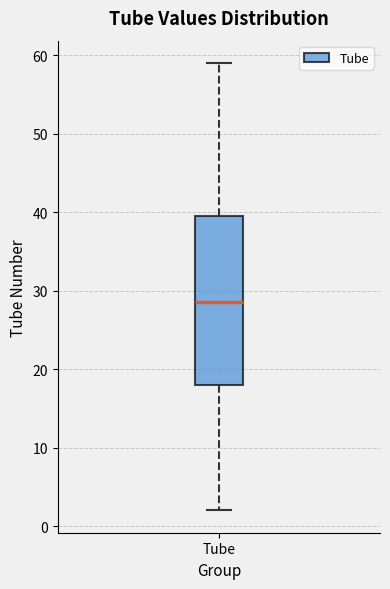

Transcribe this box plot: give where the median line is, the range the box spans, and where the two whiskers end, as read against the y-axis. The values are not printed on the chart, so give them approximately, as read against the axis.

median 29, box 18 to 40, whiskers 2 to 59